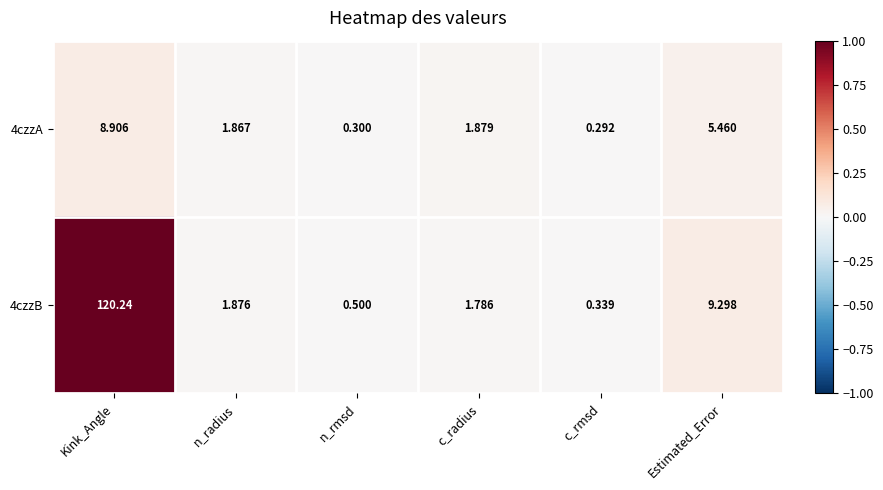

Between c_radius and c_rmsd, which series saw the biggest shift?

4czzA